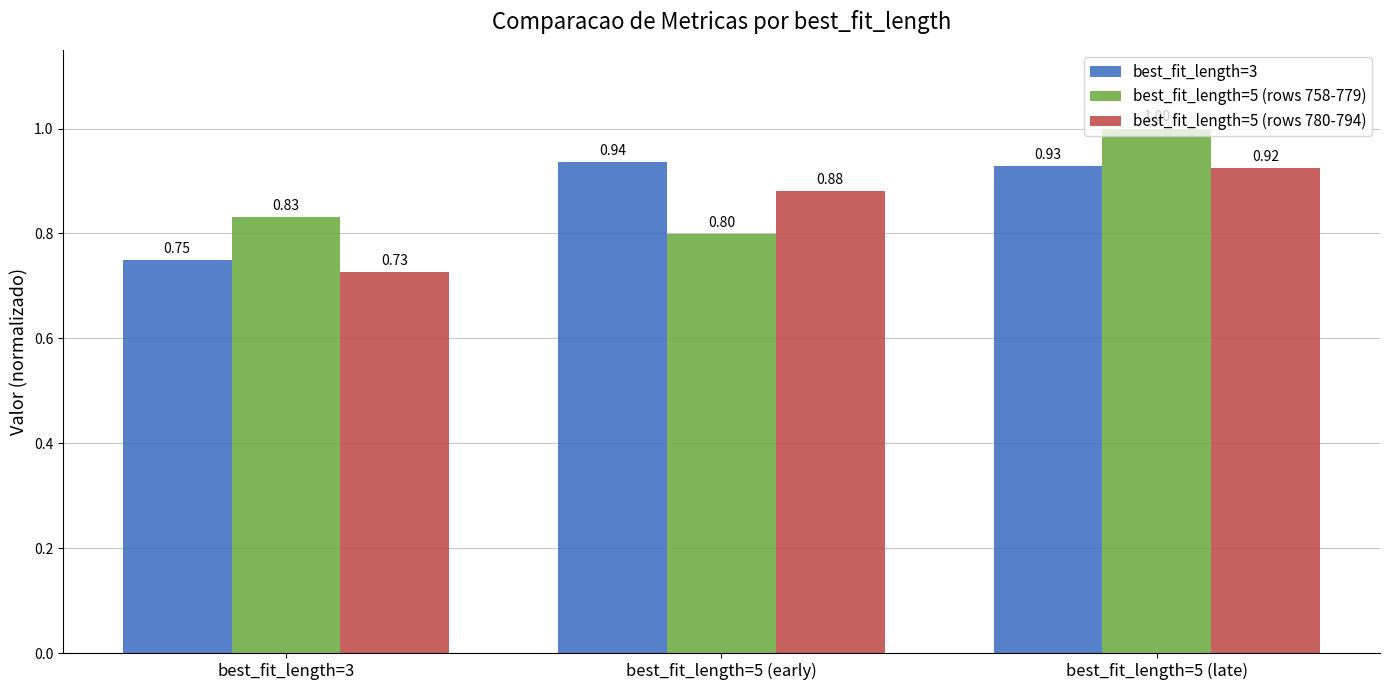

Which series has the largest range (max minus min)?

best_fit_length=5 (rows 758-779)